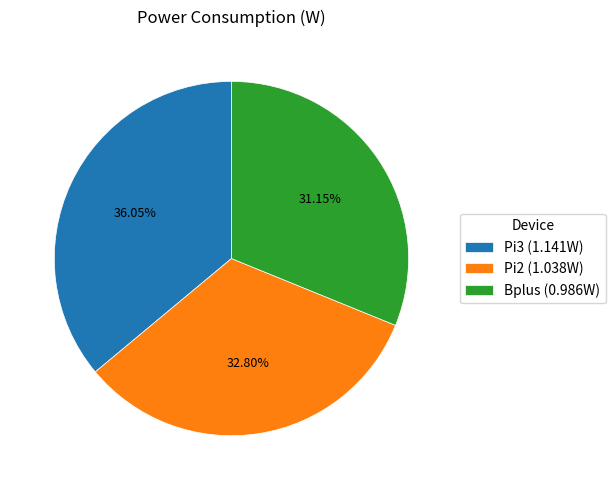

To the nearest percent, what is the combined percentage of Pi3 and Bplus?

67%